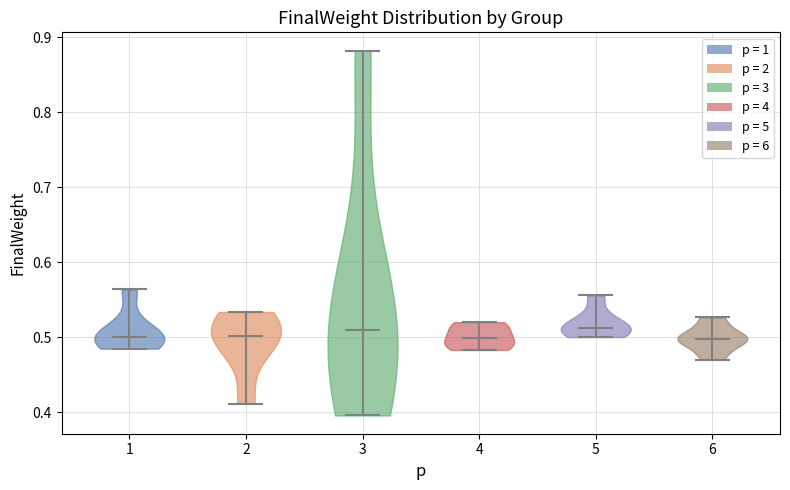

Reading left to right, read every violin against the y-axis: where its median line is, and the lowest and highest points it reaches. The values are not printed on the chart, so give them approximately, as read against the axis.

1: median line 0.50, lowest point 0.48, highest point 0.56
2: median line 0.50, lowest point 0.41, highest point 0.53
3: median line 0.51, lowest point 0.40, highest point 0.88
4: median line 0.50, lowest point 0.48, highest point 0.52
5: median line 0.51, lowest point 0.50, highest point 0.56
6: median line 0.50, lowest point 0.47, highest point 0.53